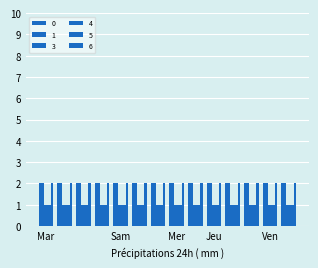

List the series in order of their peak value, lowest first.

3, 4, 5, 0, 1, 6